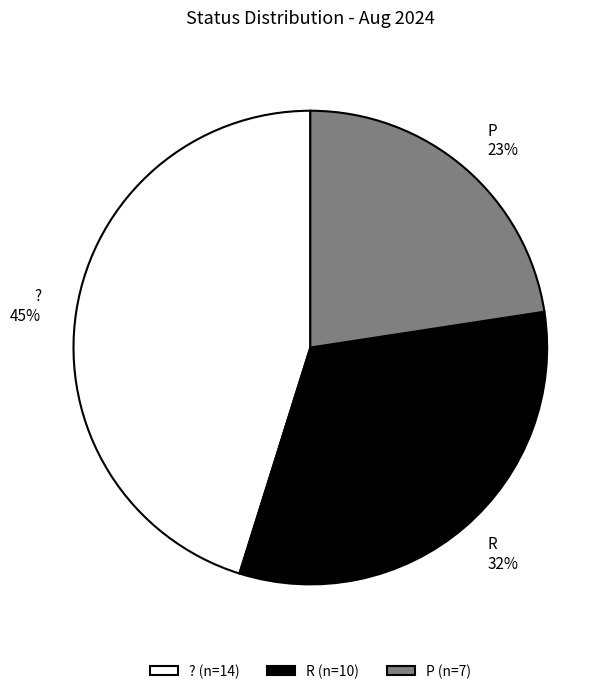

Is P the majority of the pie?

No